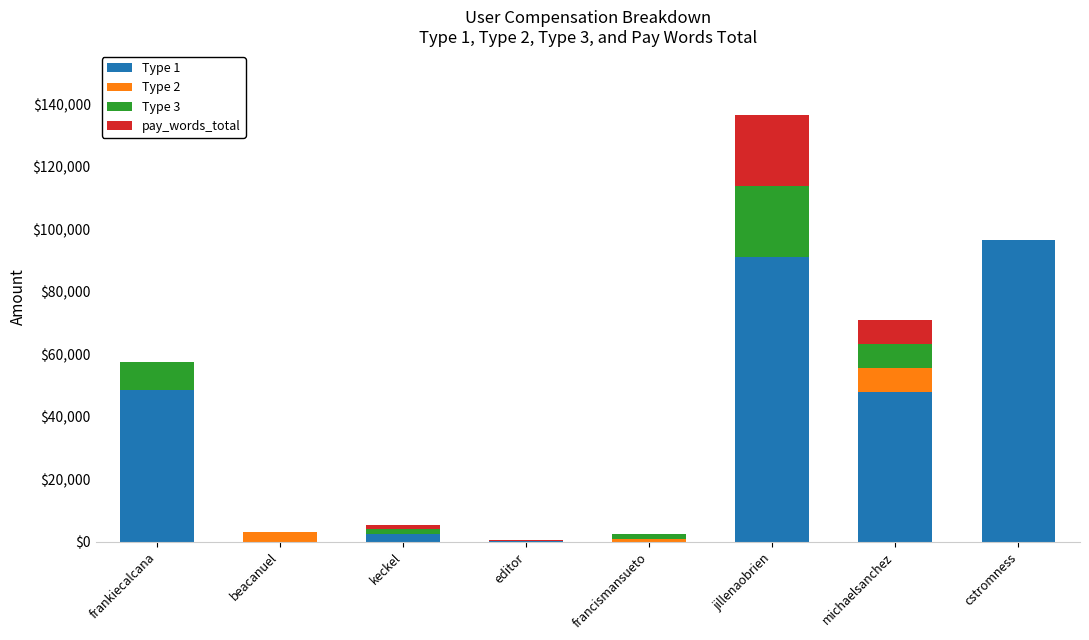

At which label does Type 1 reach its peak?

cstromness